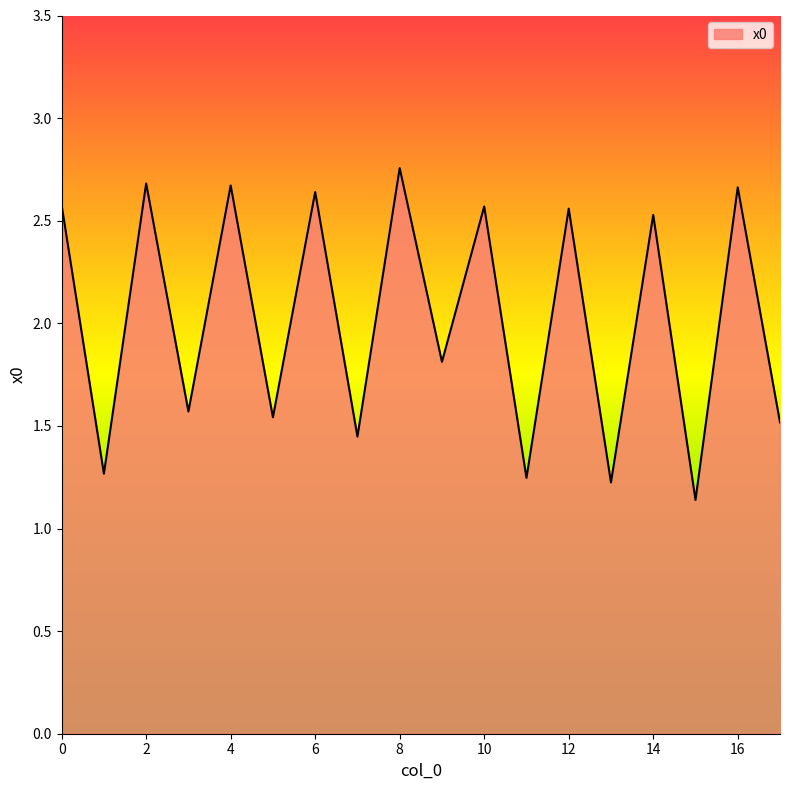

Reading left to right, extract all data points from this chart.

2.6	1.3	2.7	1.6	2.7	1.5	2.6	1.4	2.8	1.8	2.6	1.2	2.6	1.2	2.5	1.1	2.7	1.5